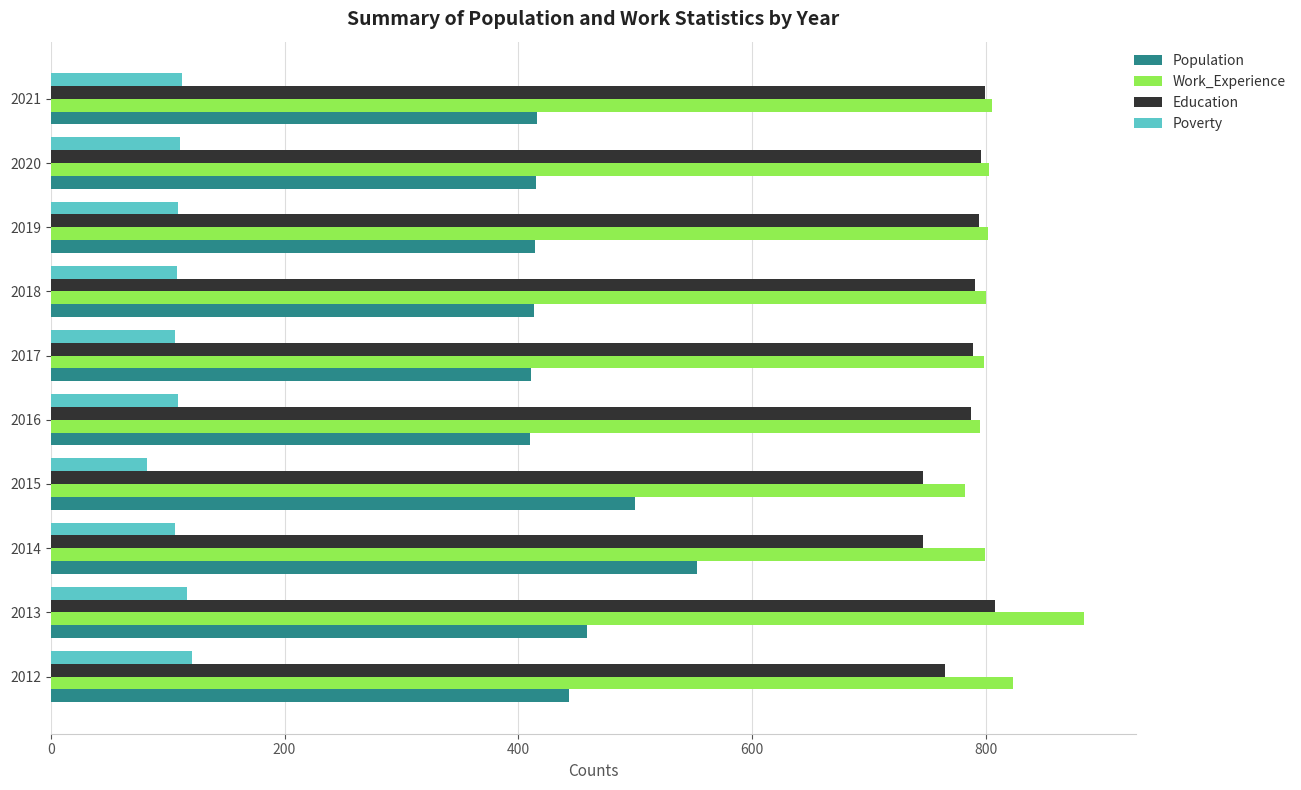

List the series in order of their peak value, lowest first.

Poverty, Population, Education, Work_Experience